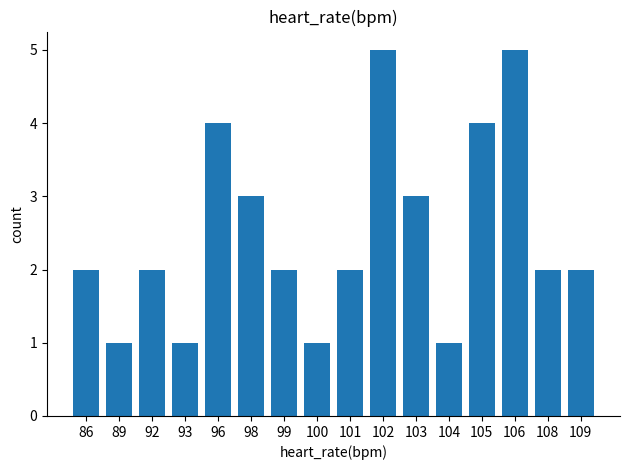

Between 96 and 98, which is larger?

96